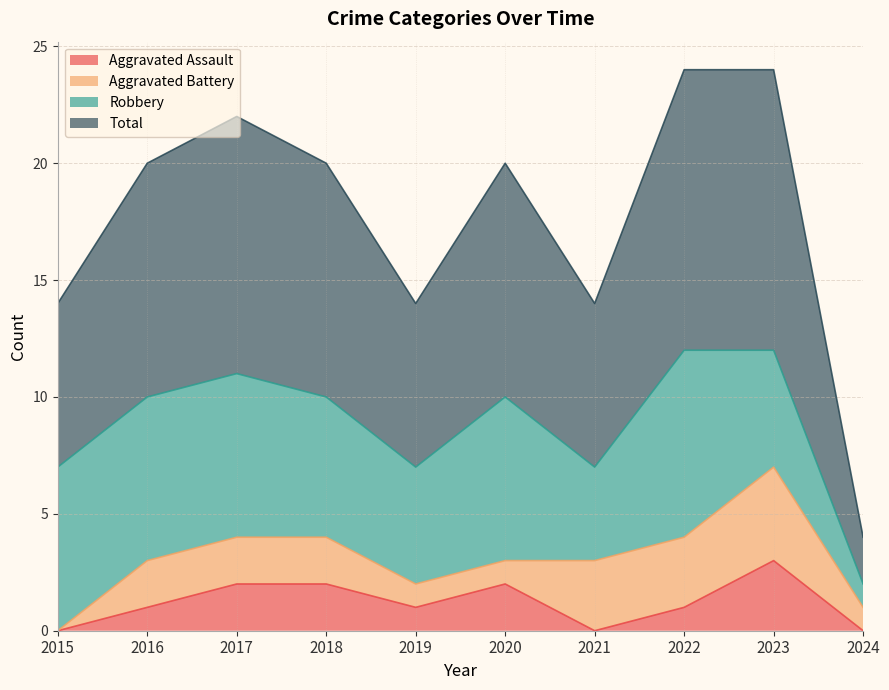

The Aggravated Assault series shows 2 at 2017. True or false?

True